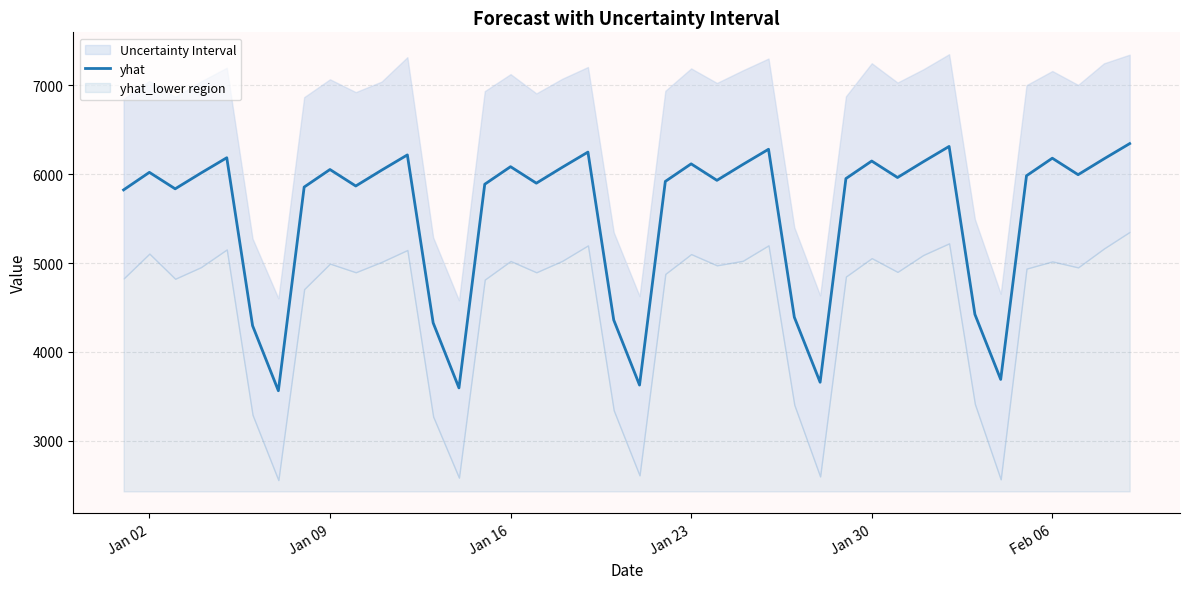

How many lines are shown in the chart?

1